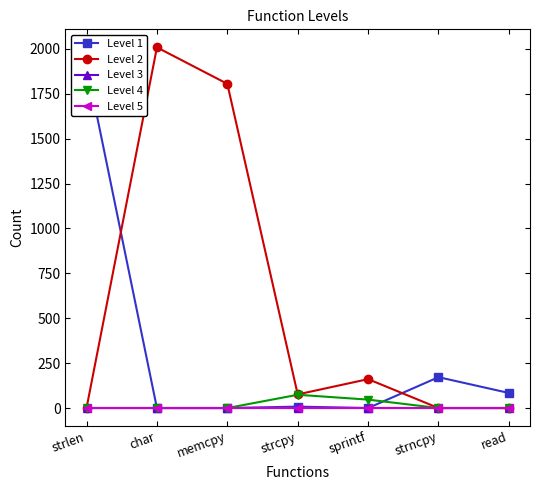

At how many categories does at least one series exceed 1575?

3